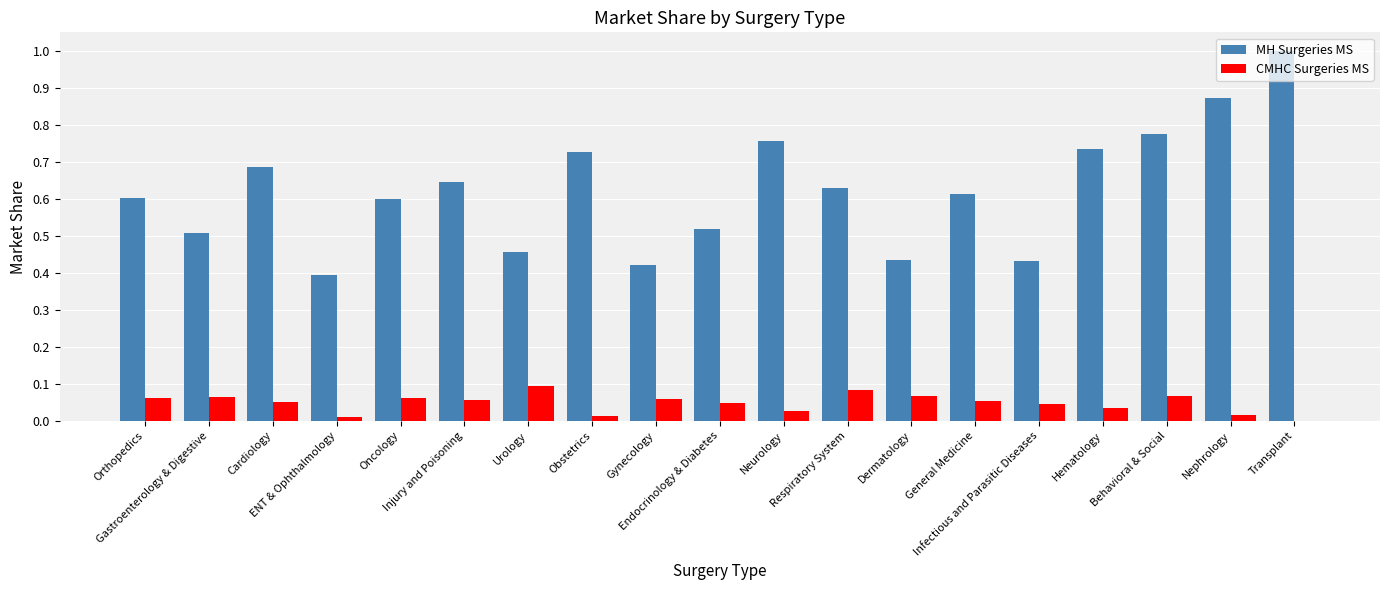

How many positive values does the CMHC Surgeries MS series have?

18